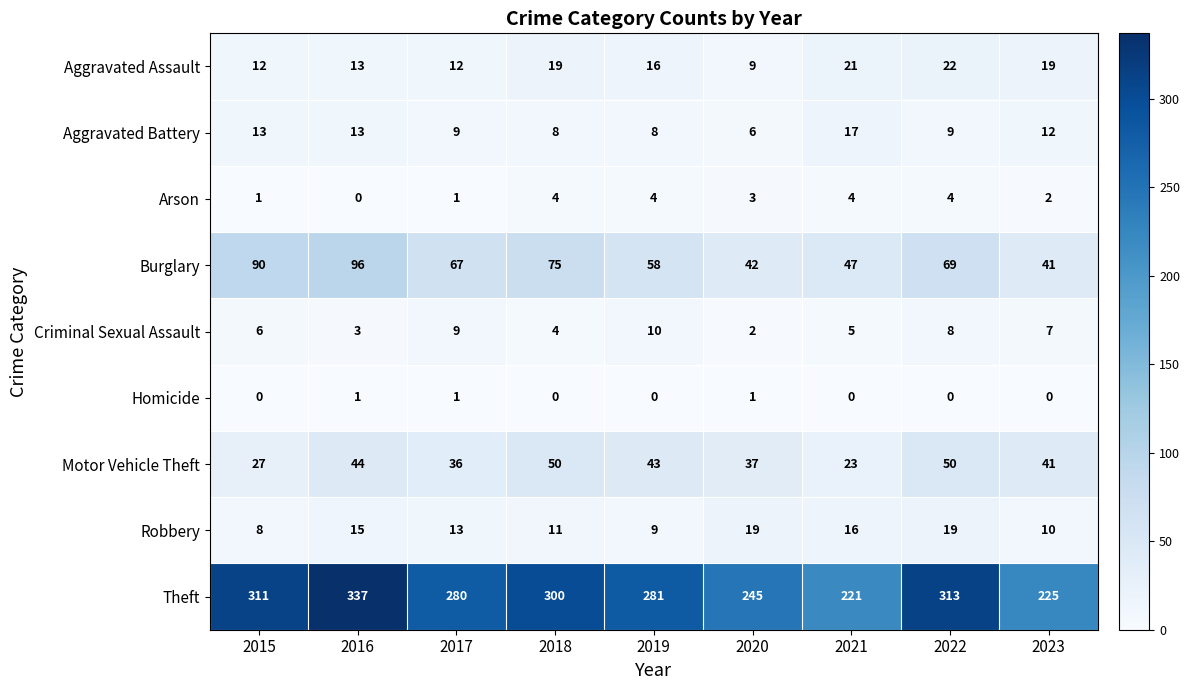

Which category has the lowest value in the Theft series?

2021